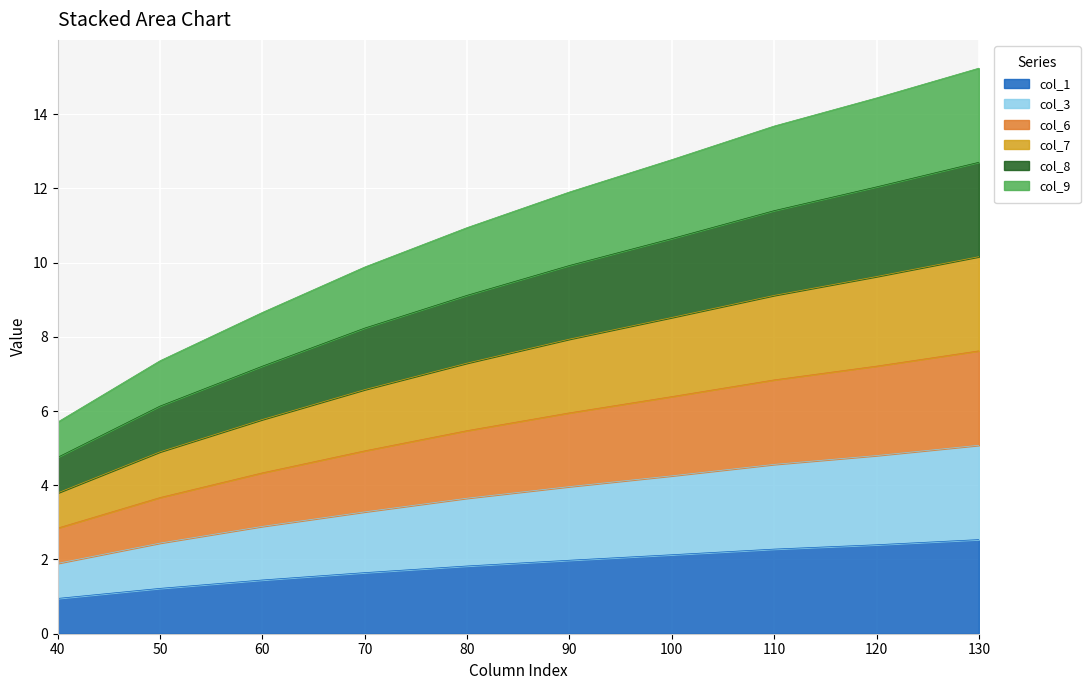

At which label does col_1 first exceed 1?

50